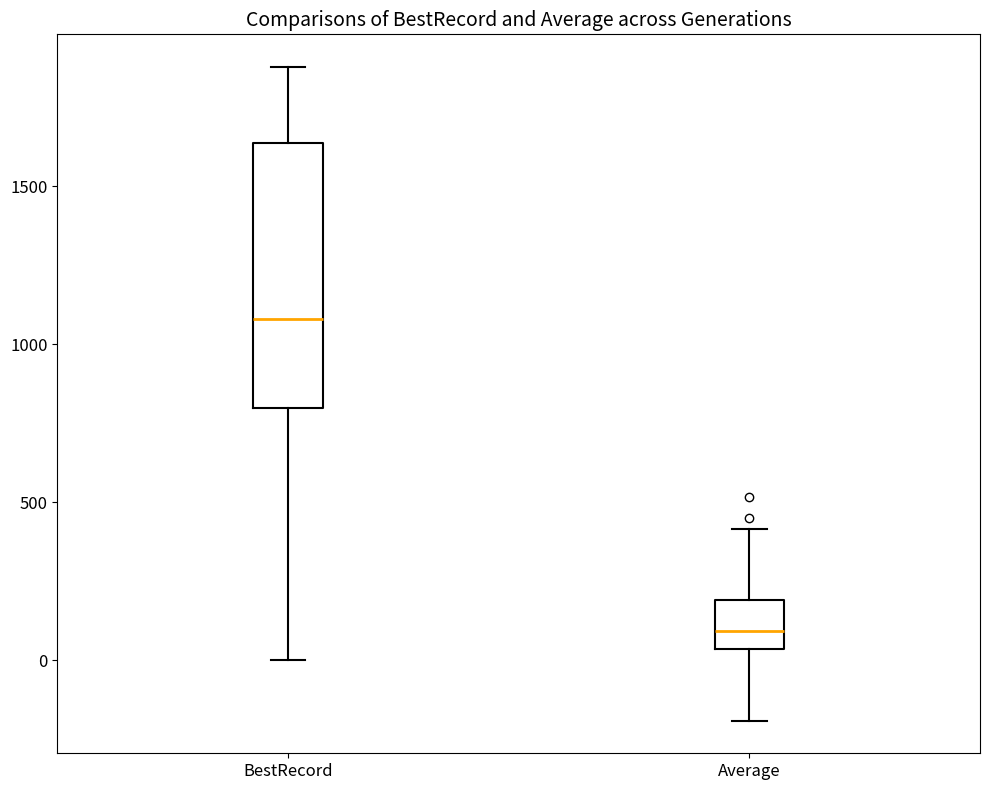

Reading left to right, transcribe this box plot: for each box, give where its median line is, the range the box spans, and where its two whiskers end, as read against the y-axis. The values are not printed on the chart, so give them approximately, as read against the axis.

BestRecord: median 1100, box 800 to 1650, whiskers 0 to 1900
Average: median 100, box 50 to 200, whiskers -200 to 400